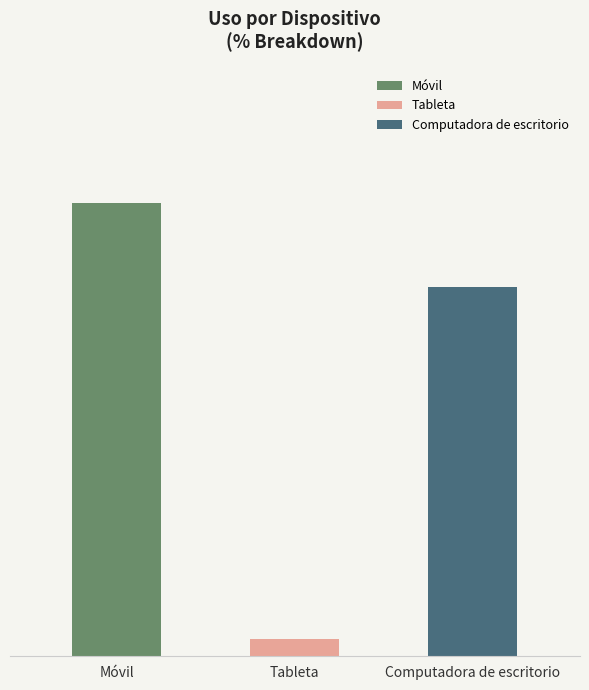

Reading right to left, transcribe all the data shown in this chart.

Computadora de escritorio=44	Tableta=2	Móvil=54